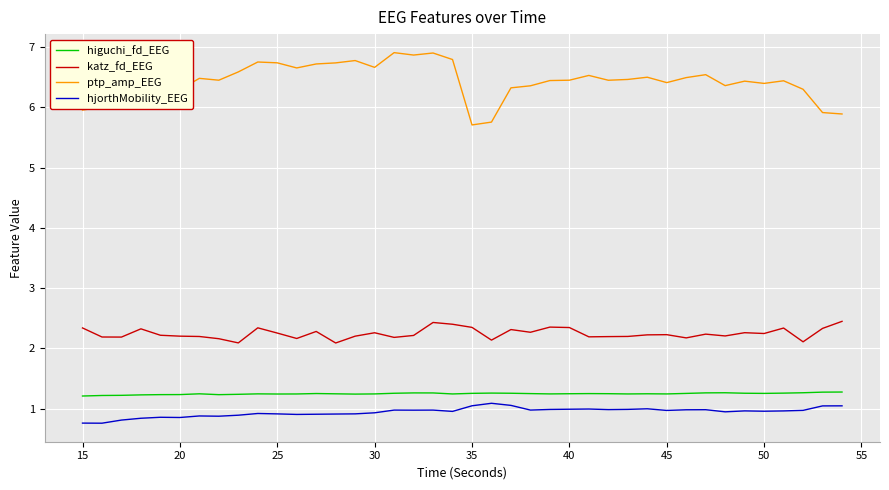

Which series has the largest total across all categories?

ptp_amp_EEG